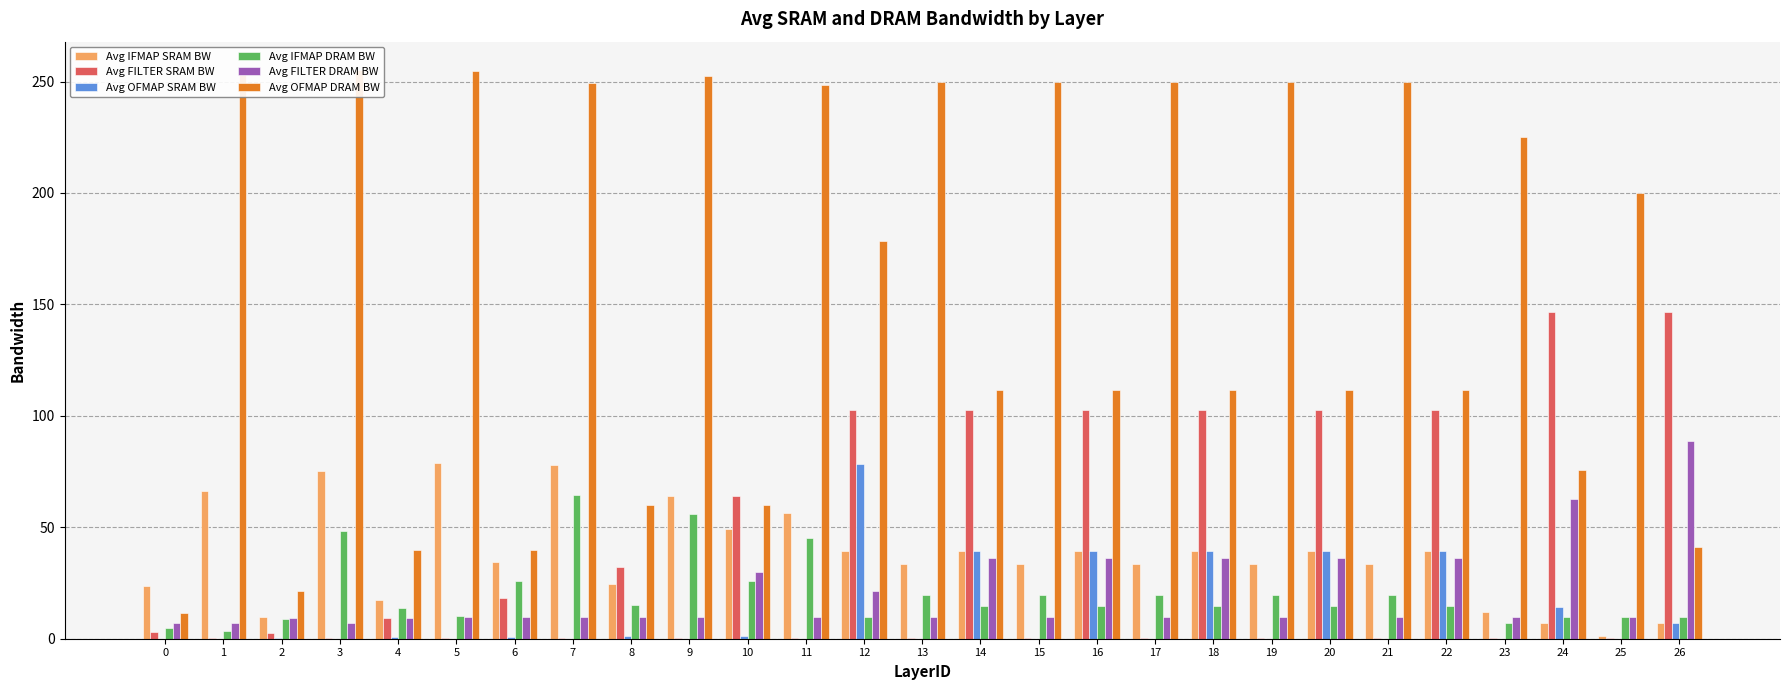

At which category is the sum across all series the highest?

12